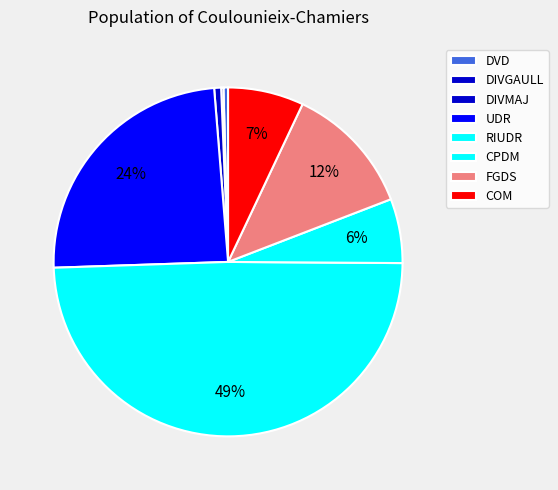

Which slice is the smallest?

DIVGAULL